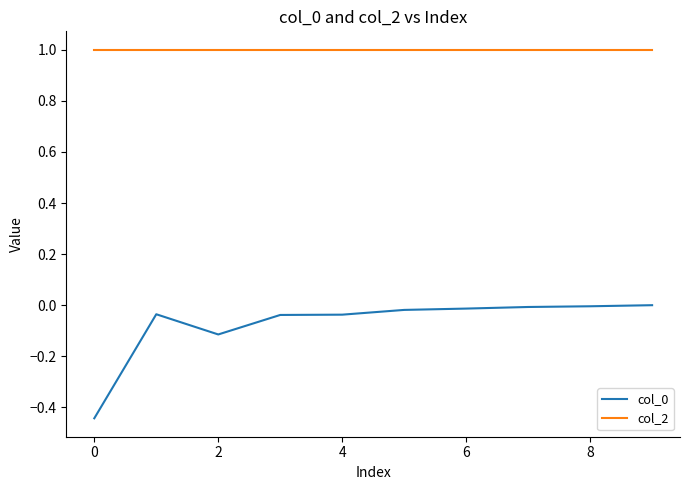

What is the highest value of the col_2 series?

1.0